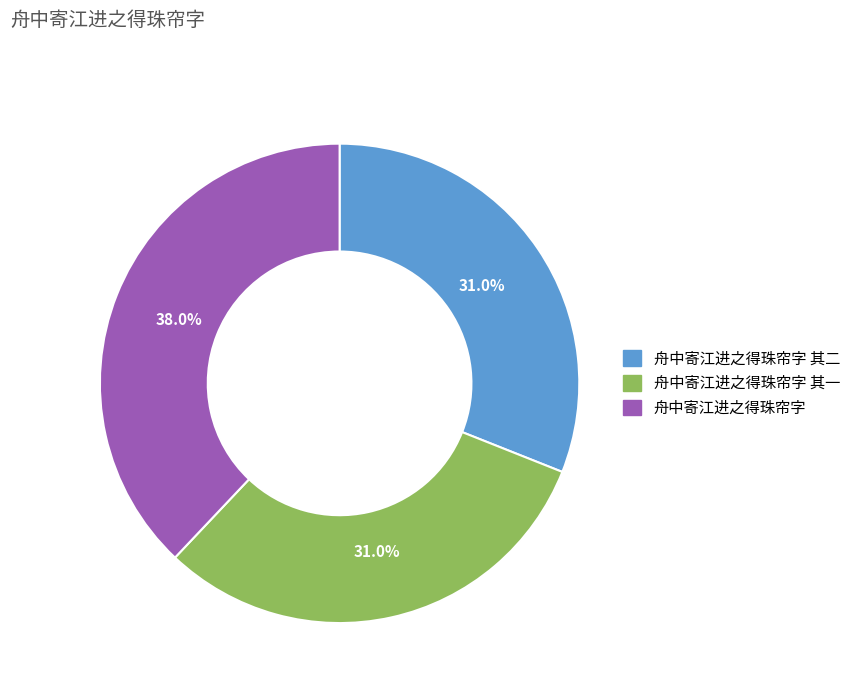

Does any single category account for the majority?

No